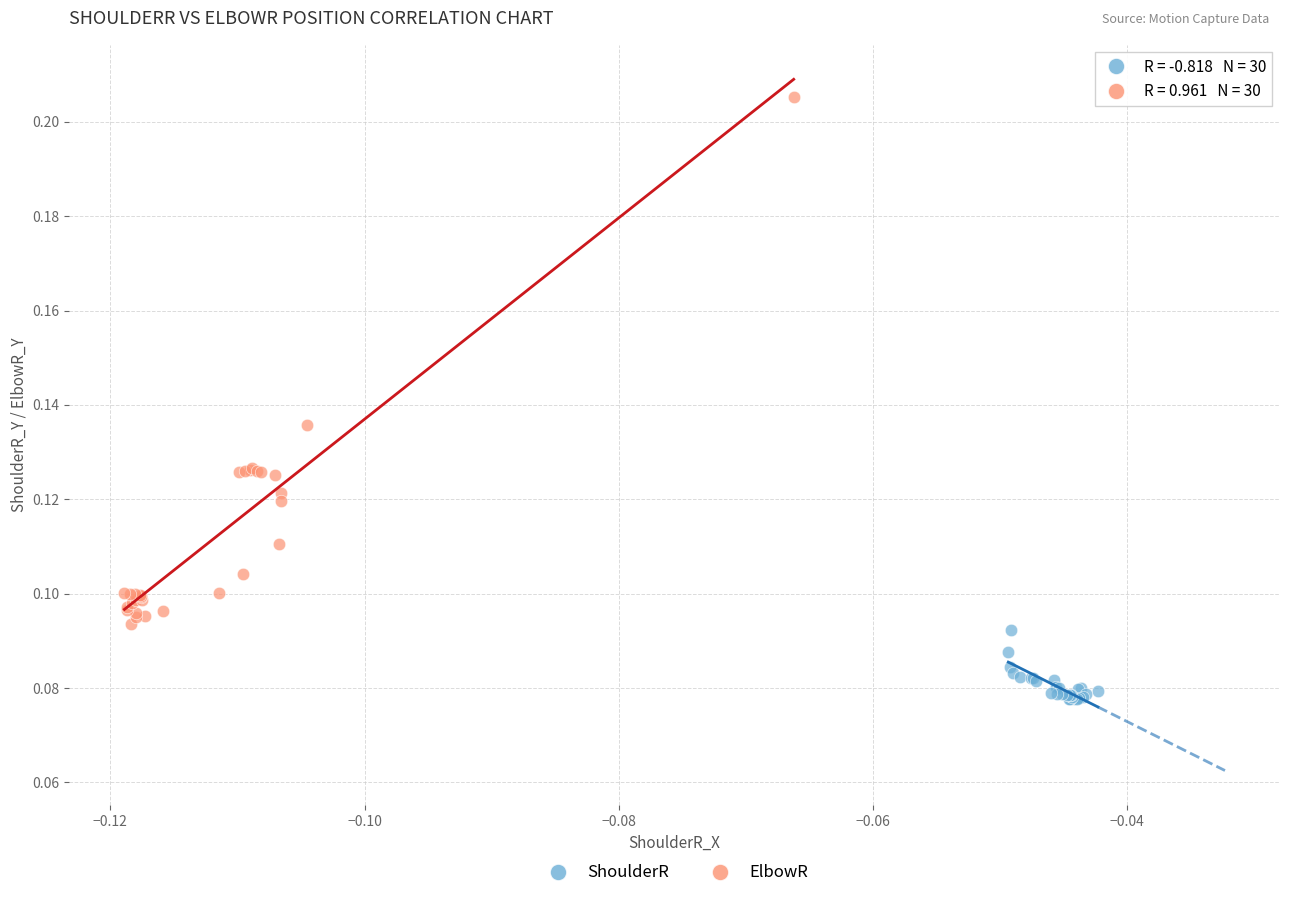

Which series reaches the maximum Y coordinate?

ElbowR